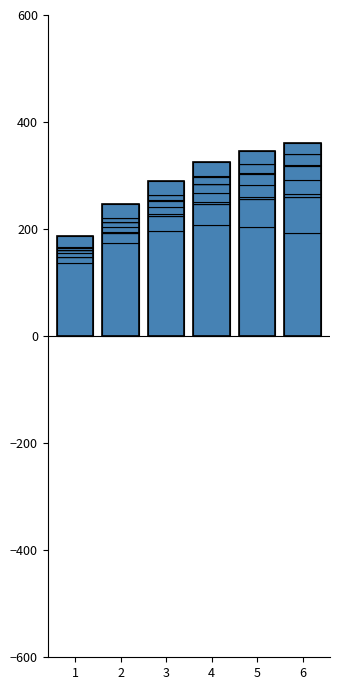

At K, list the series in order from largest to smallest.

6, 5, 4, 3, 2, 1